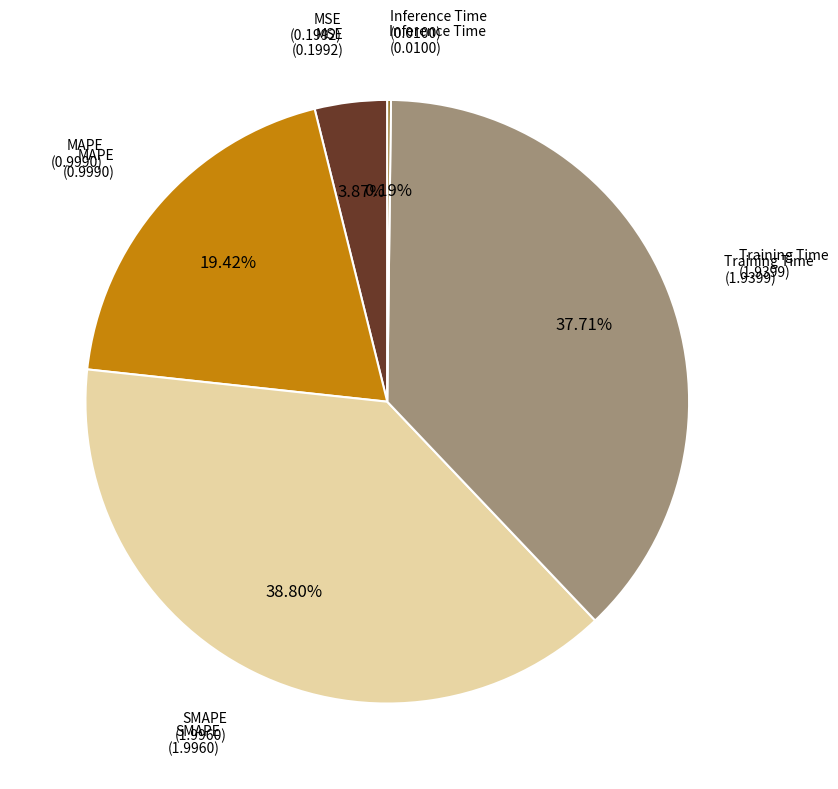

Is there a majority slice in this chart?

No